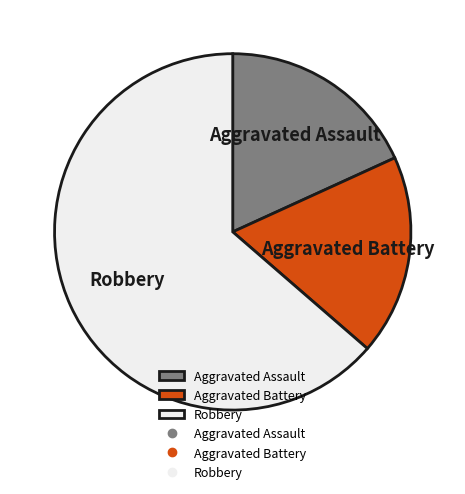

What is the majority slice?

Robbery